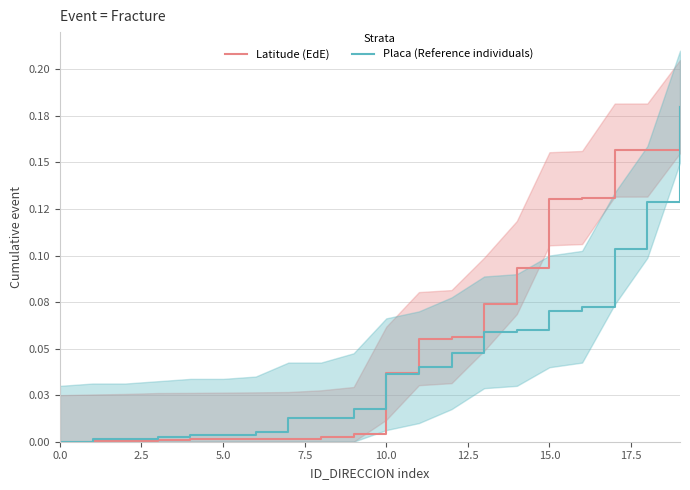

Count the number of categories in the chart.

20